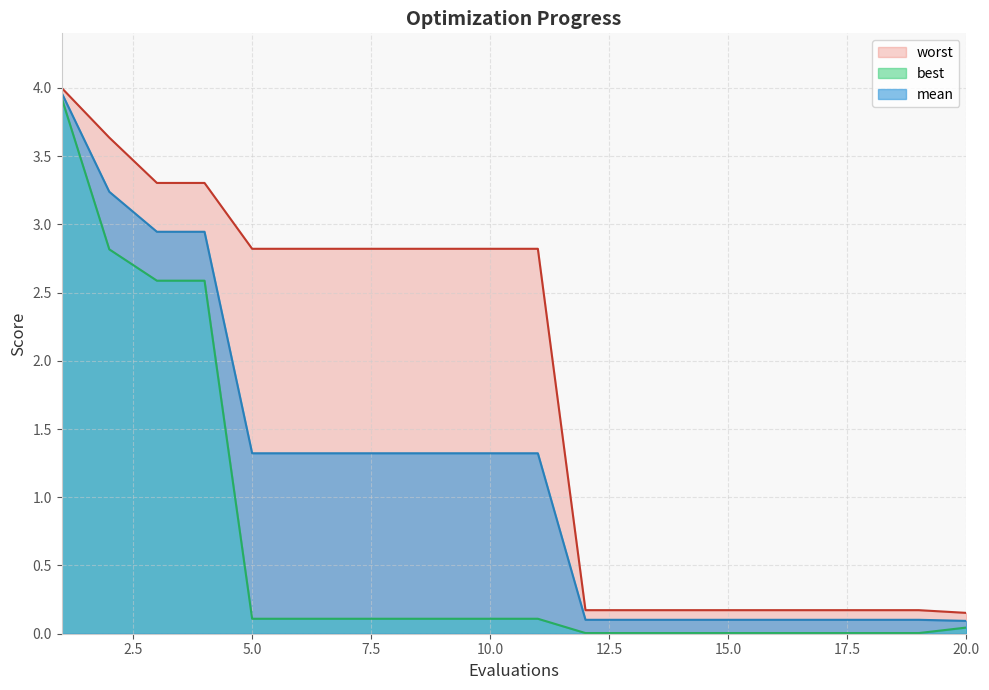

List the series in order of their overall mean, lowest first.

best, mean, worst